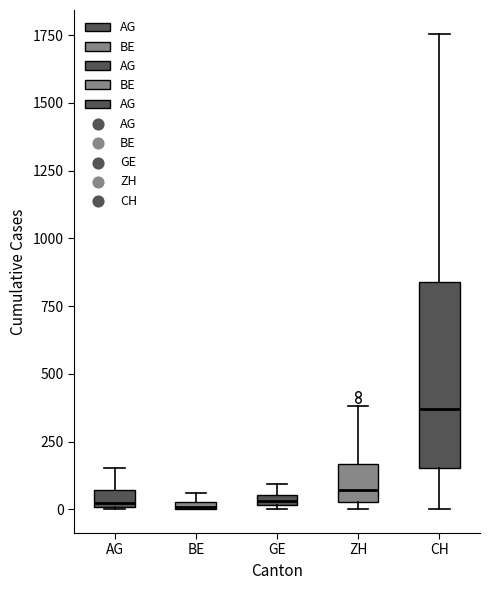

Where is the lower edge of the box for AG on the y-axis? The values are not printed on the chart, so give them approximately, as read against the axis.

0